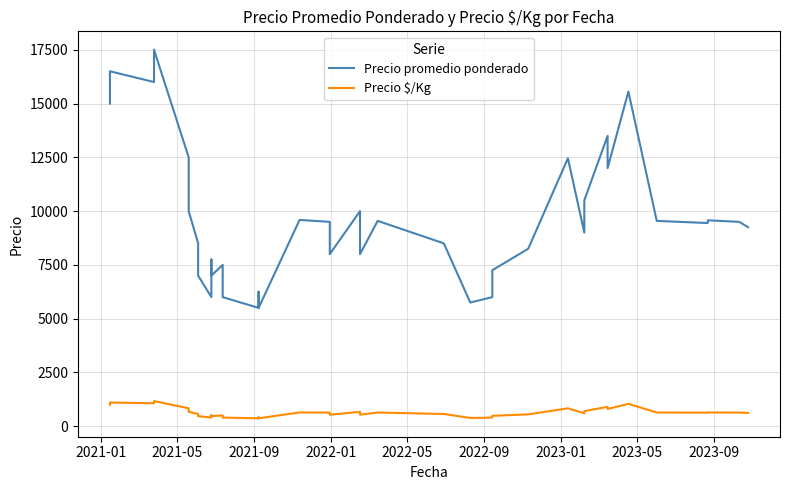

Which series has the largest range (max minus min)?

Precio promedio ponderado